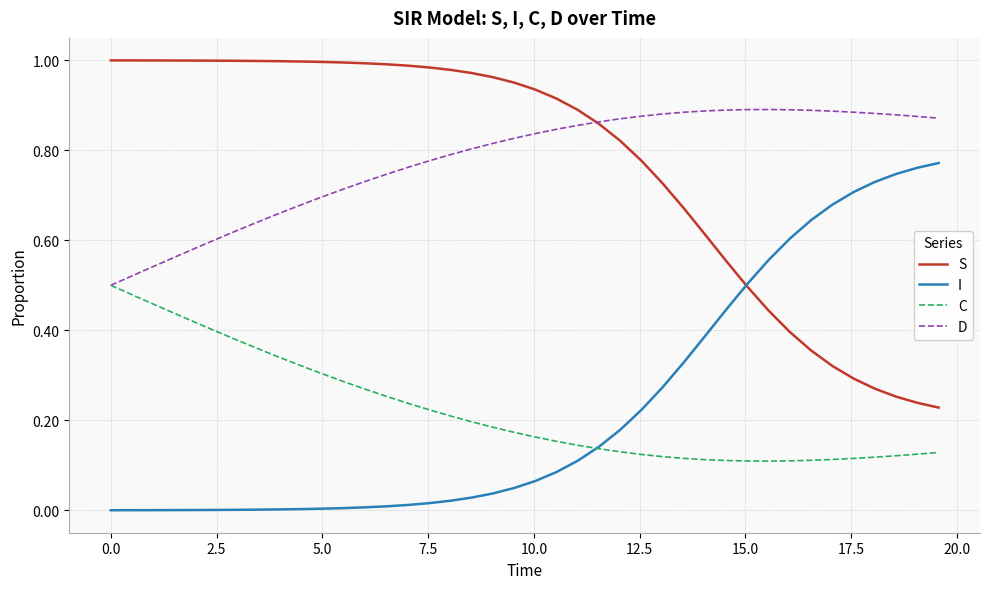

True or false: S and C cross at least once.

False